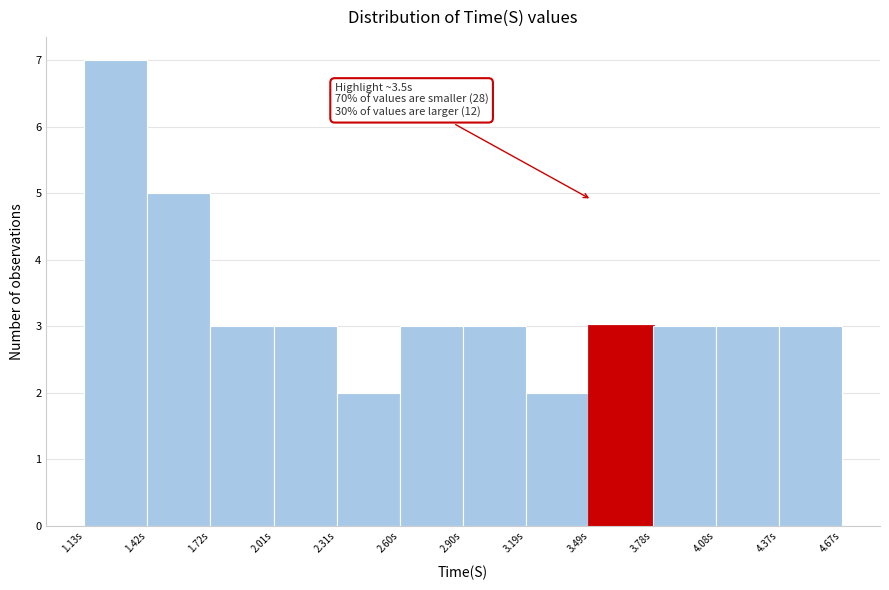

Over which range of the x-axis is the bar tallest?

1.15 to 1.40